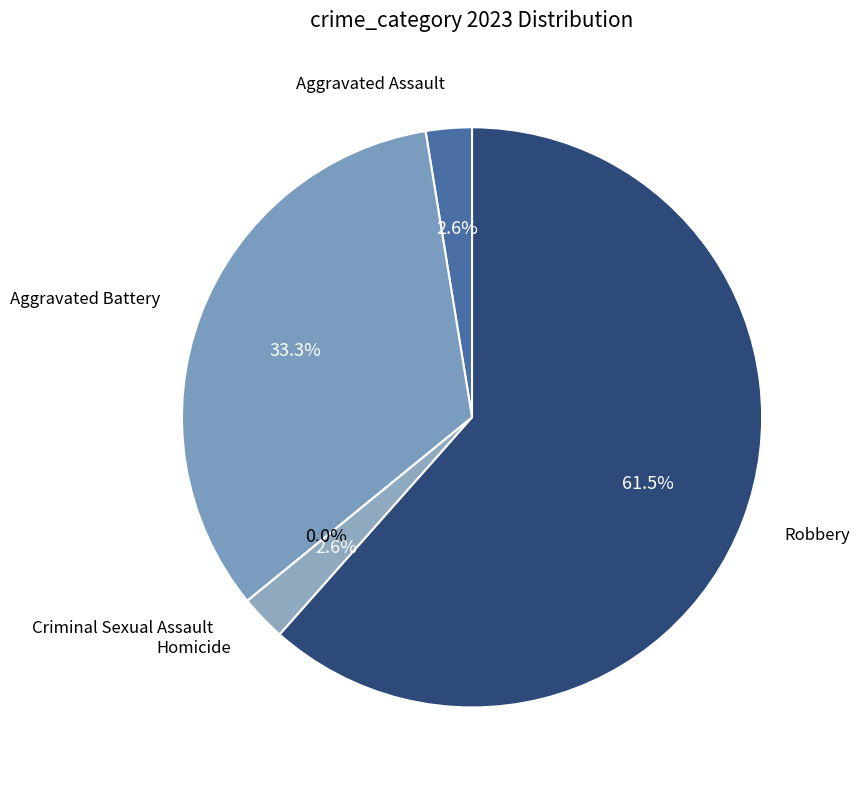

Is there a majority slice in this chart?

Yes